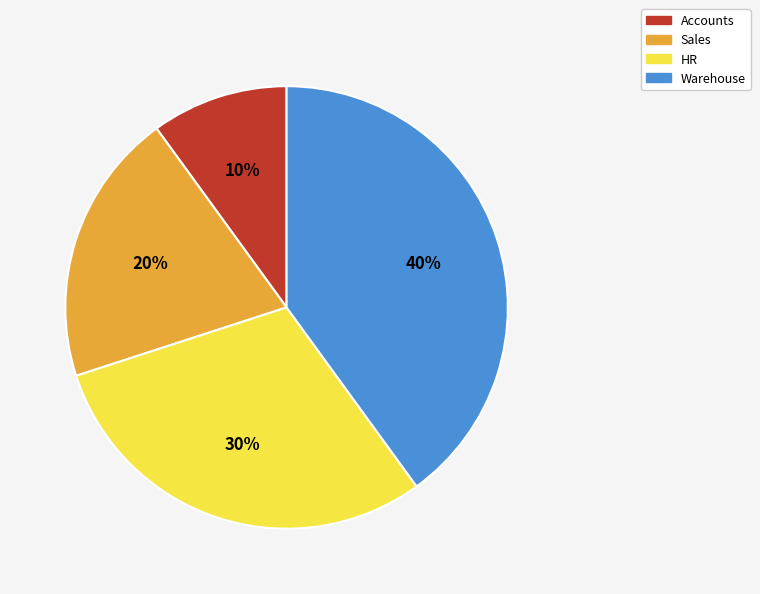

Which category has the smallest portion of the pie?

Accounts